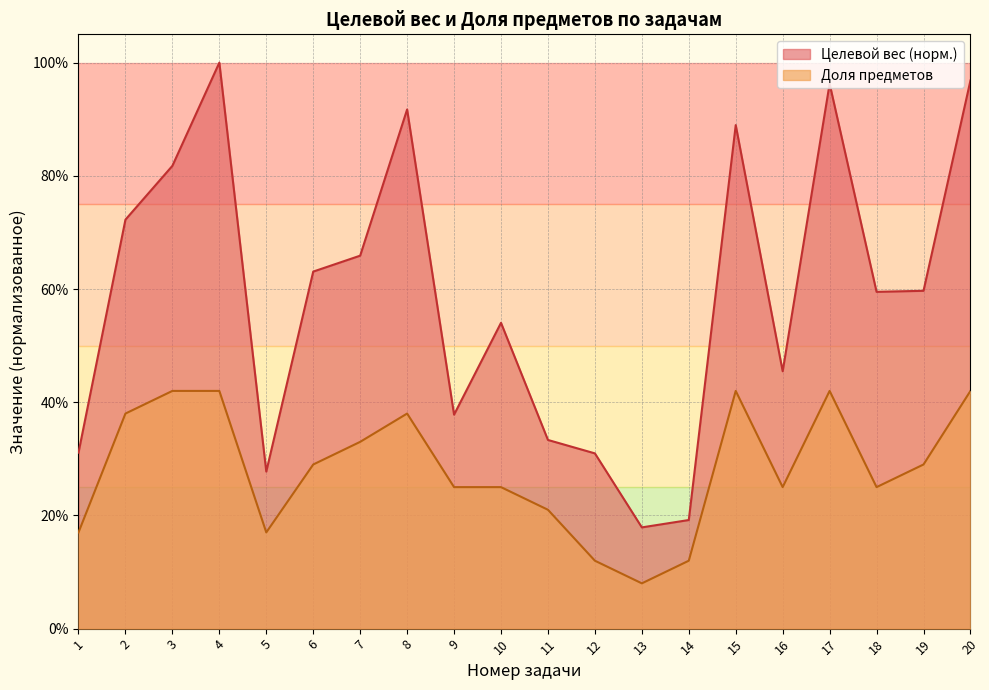

What is the value of the Целевой вес point at the 18th from the left?

0.6